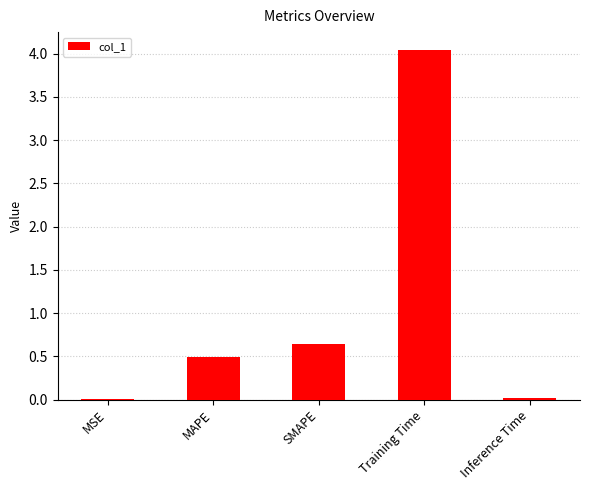

Which label corresponds to the largest value in the chart?

Training Time